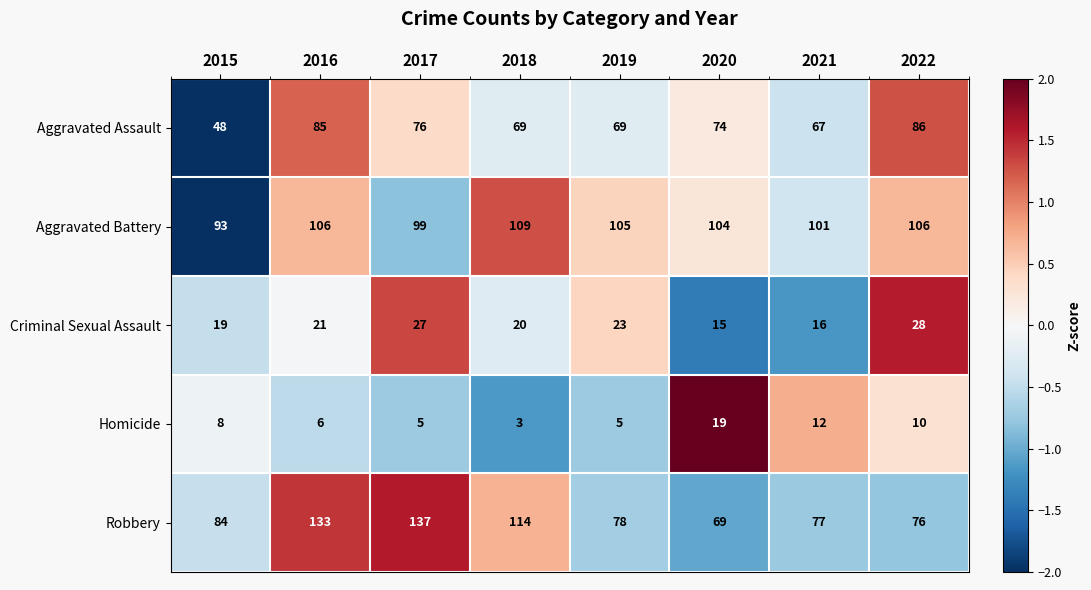

What is the total value across all series at 2019?

280